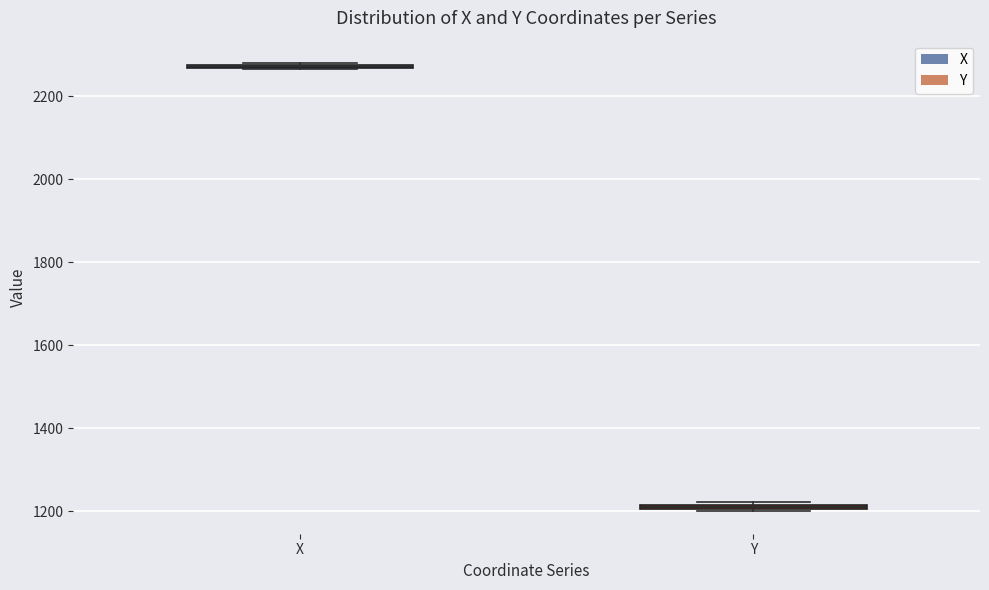

Where is the upper edge of the box for X on the y-axis? The values are not printed on the chart, so give them approximately, as read against the axis.

2280